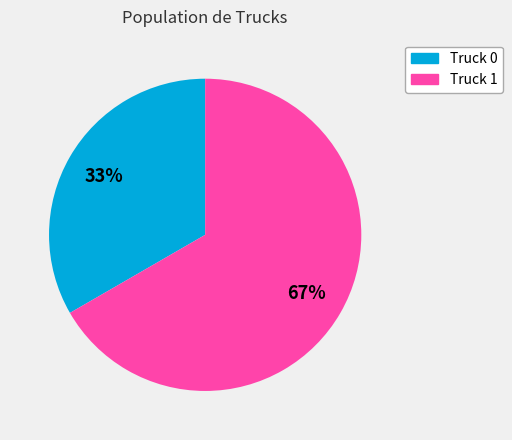

Which category has the biggest portion of the pie?

Truck 1